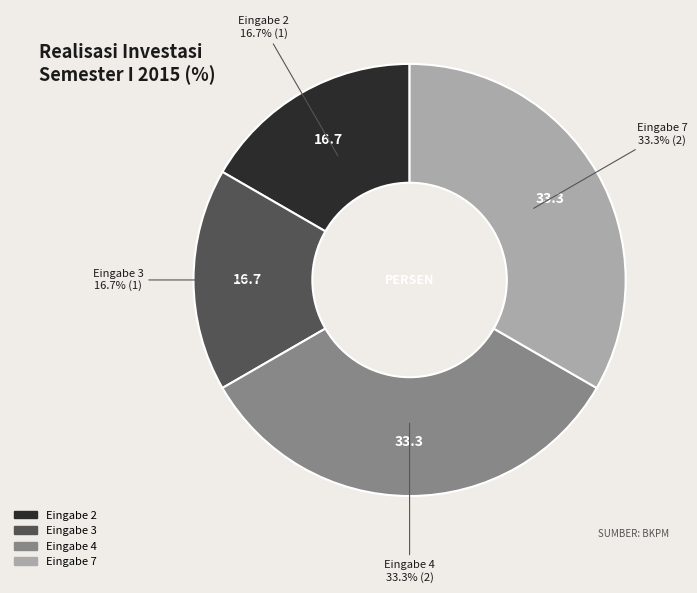

Is there a majority slice in this chart?

No